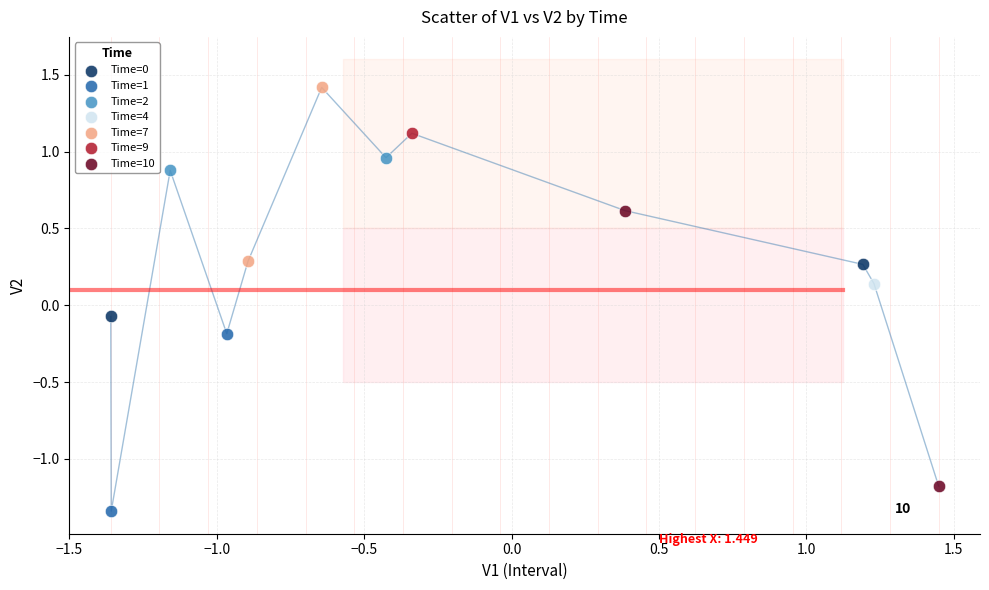

What are all the series names shown in the legend?

Time=0, Time=1, Time=2, Time=4, Time=7, Time=9, Time=10